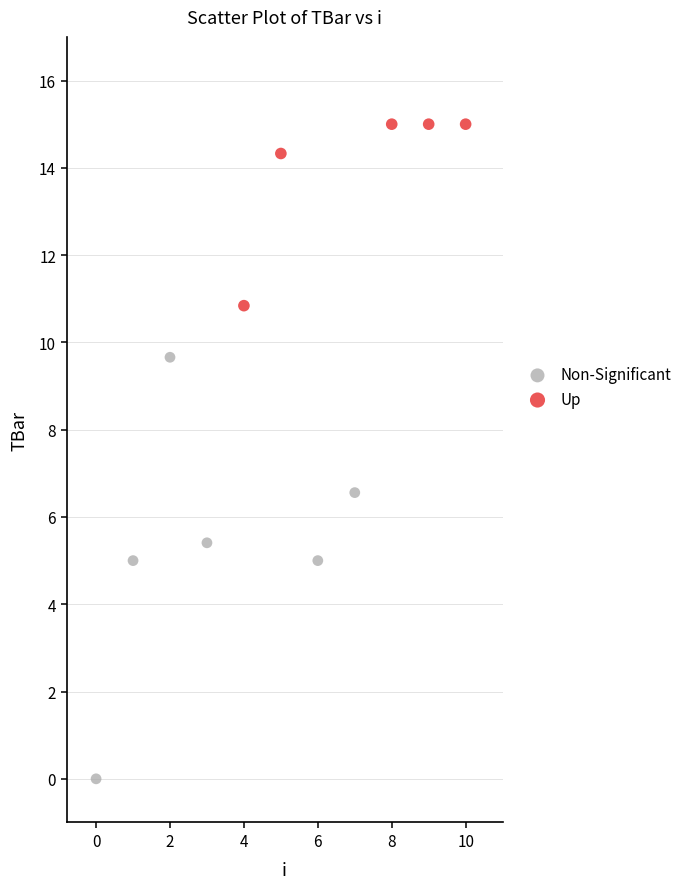

Which series reaches the minimum Y coordinate?

Non-Significant